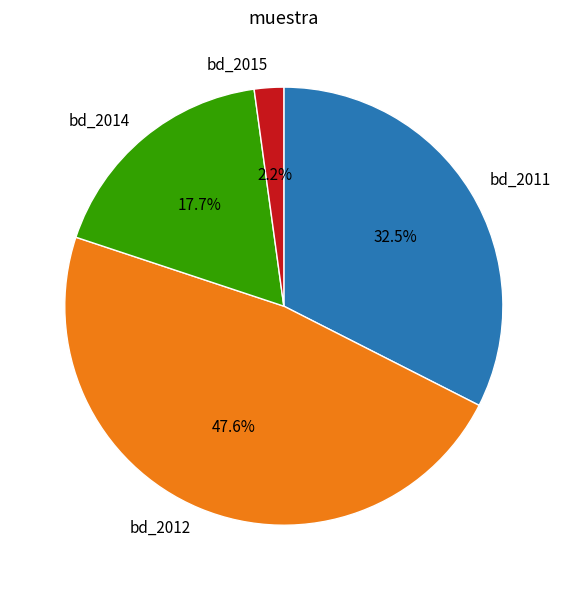

Between bd_2012 and bd_2014, which is larger?

bd_2012